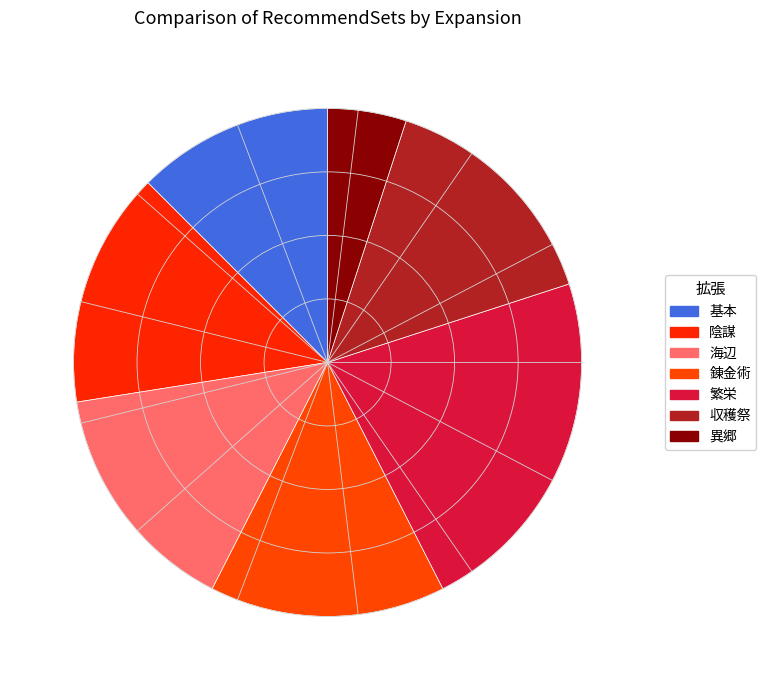

Rank the categories by value from highest to lowest.

繁栄, 陰謀, 海辺, 錬金術, 収穫祭, 基本, 異郷